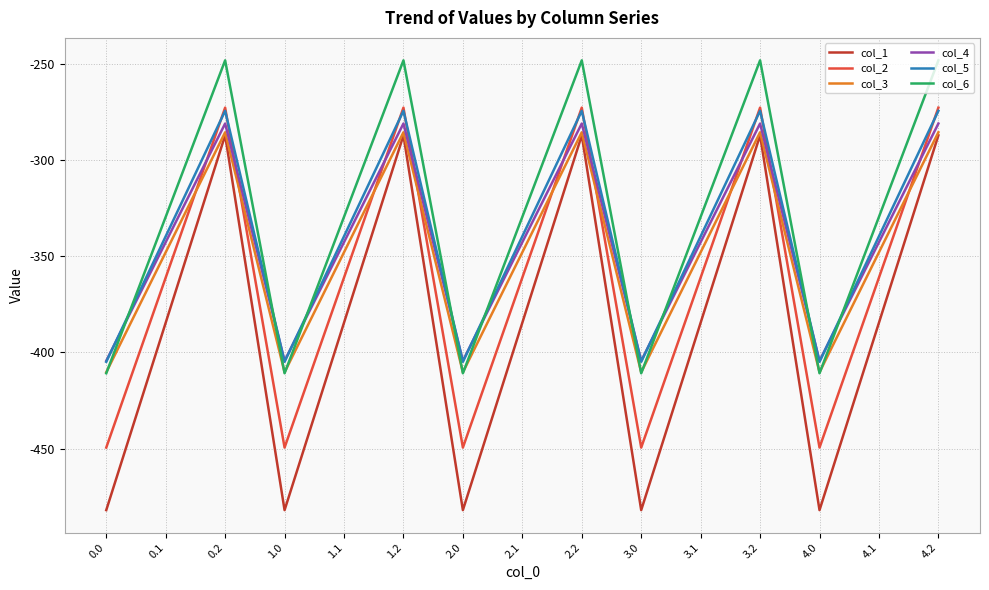

What is the total value across all series at 1.0?

-2561.9